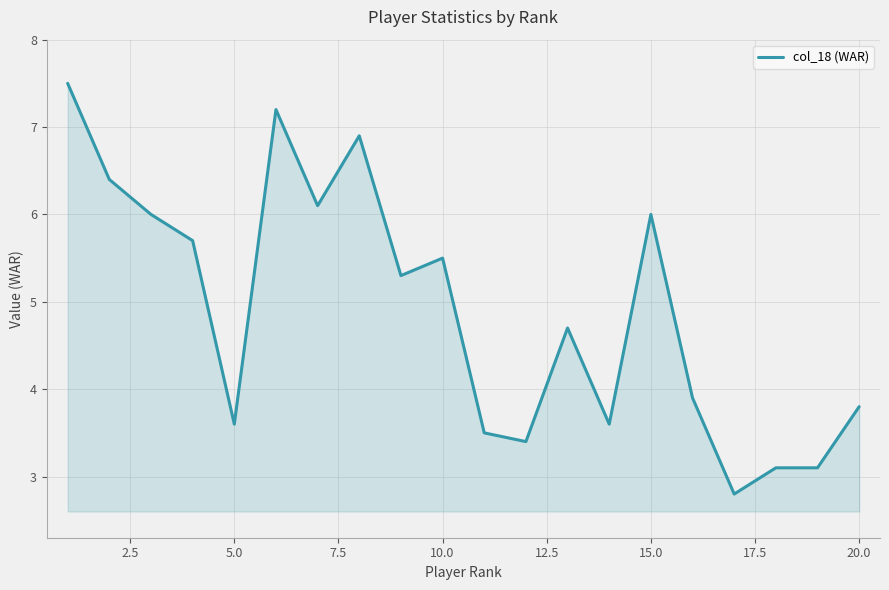

What is the minimum value shown in the chart?

2.8